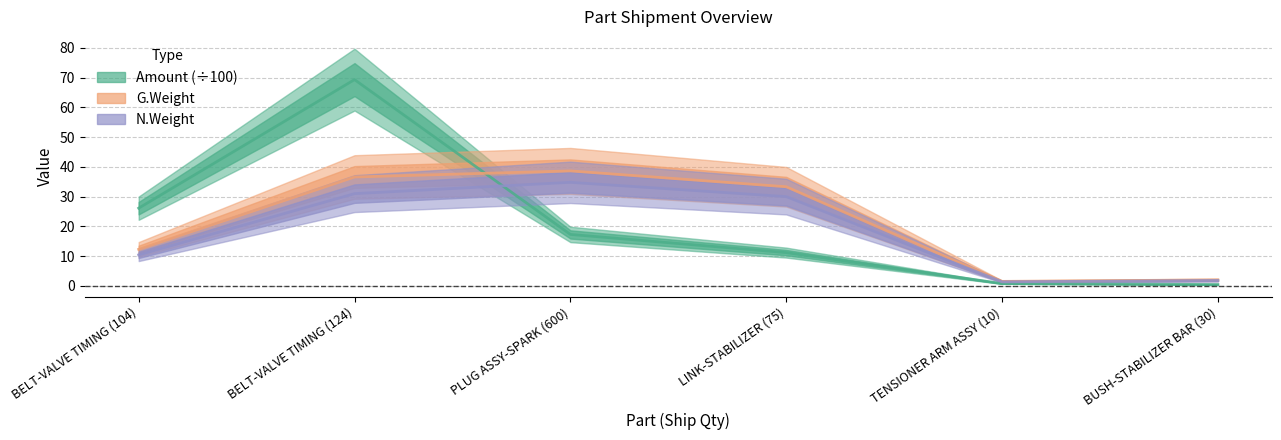

True or false: G.Weight has more than 1 interior local peaks.

False